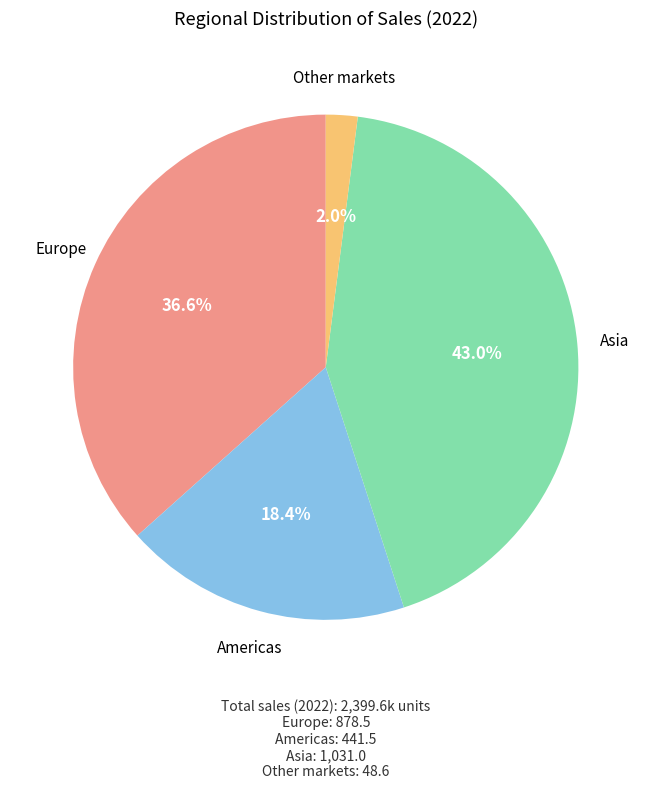

Is there any slice that represents more than half of the pie?

No